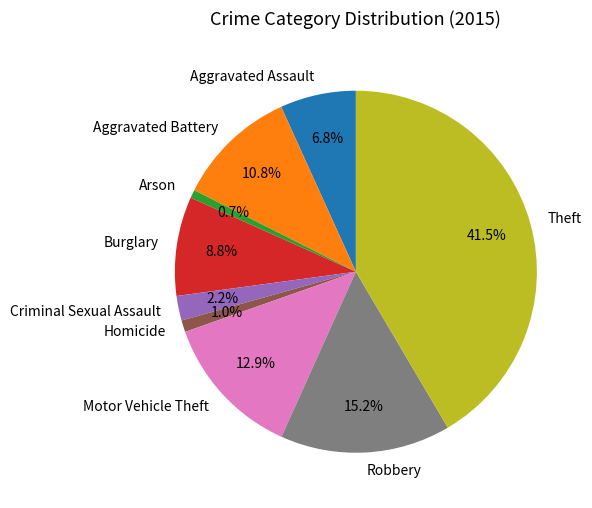

Do Robbery and Homicide together represent more than half of the pie?

No